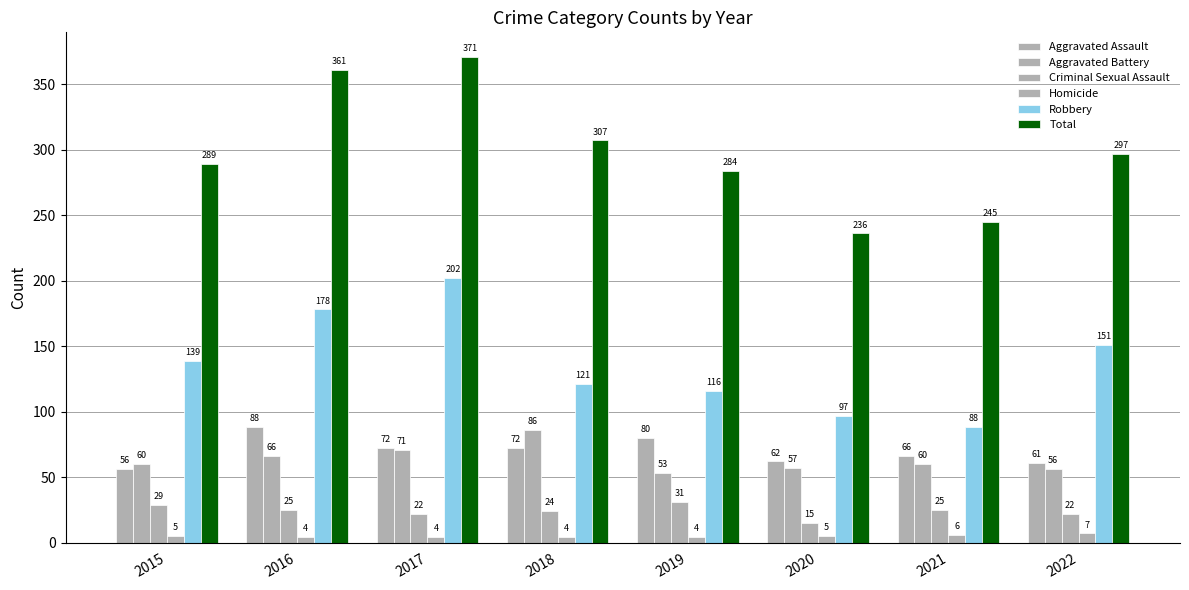

At which label does Aggravated Battery first exceed 60?

2016